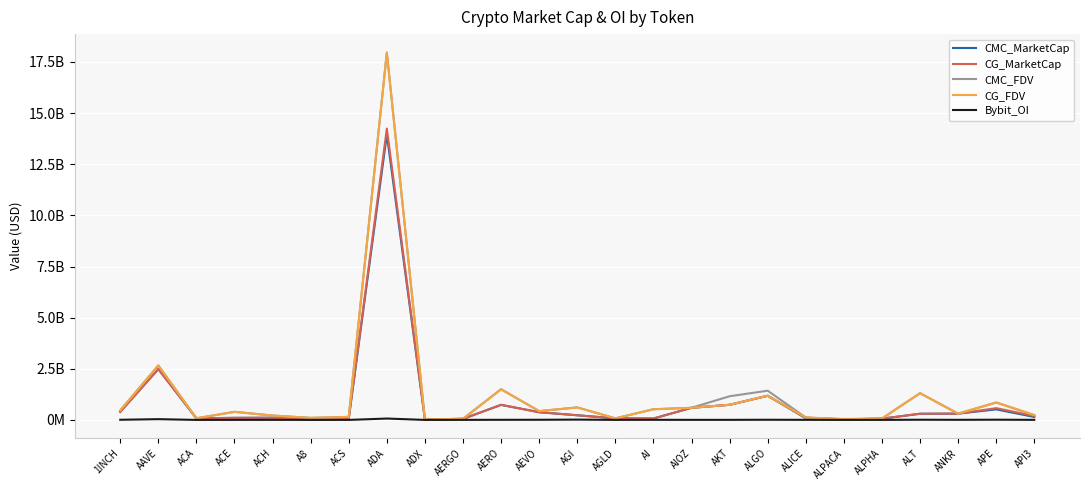

Is this an area chart (filled region under the line)?

No